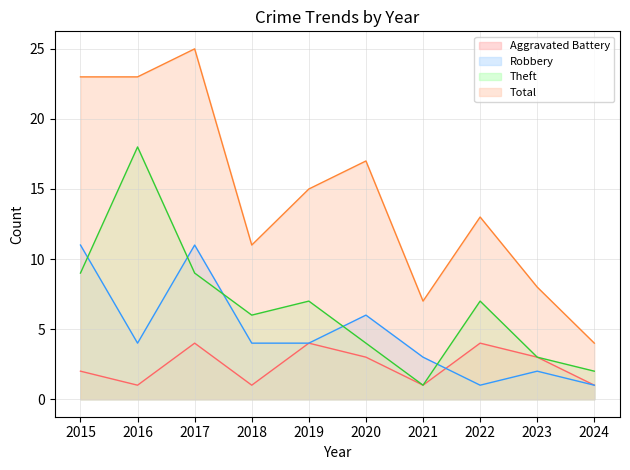

At which label does Aggravated Battery first exceed 3?

2017